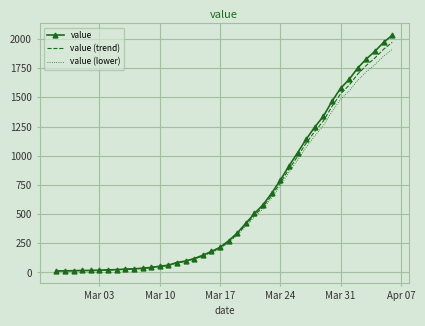

What is the greatest value displayed?

2032.0